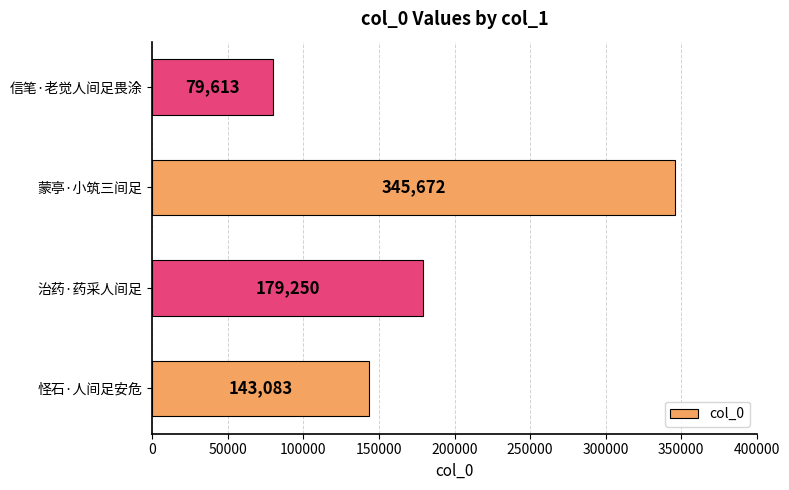

What is the maximum value shown in the chart?

345672